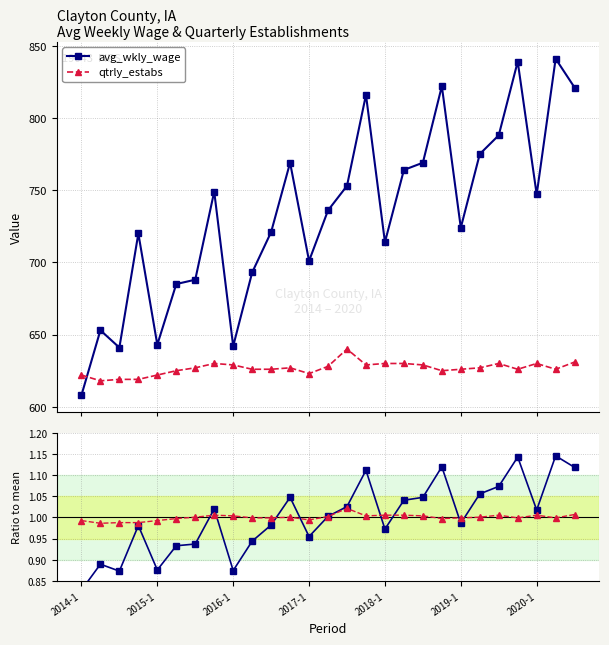

How many values in the qtrly_estabs series are below 1?

13